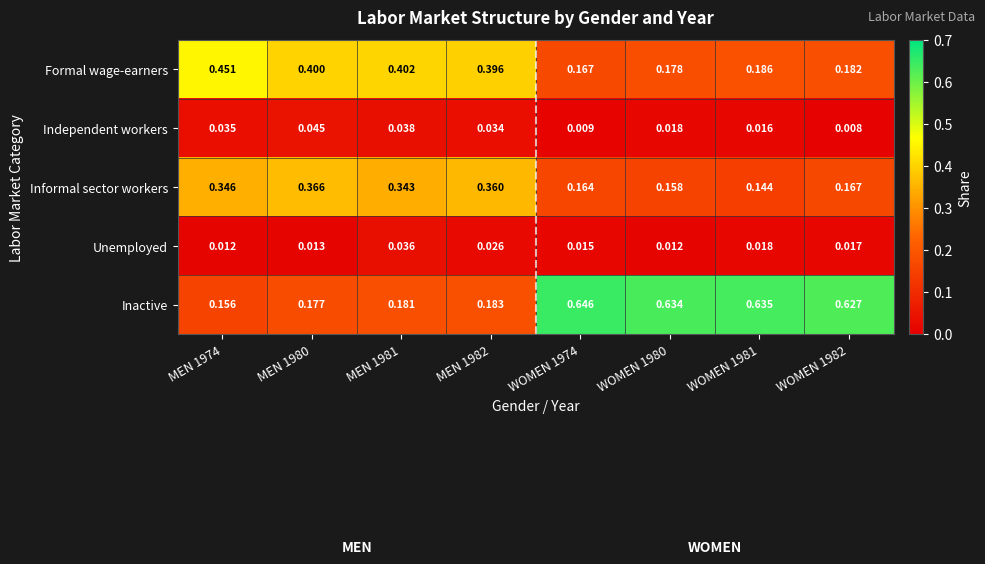

Which series has the widest spread of values?

Inactive